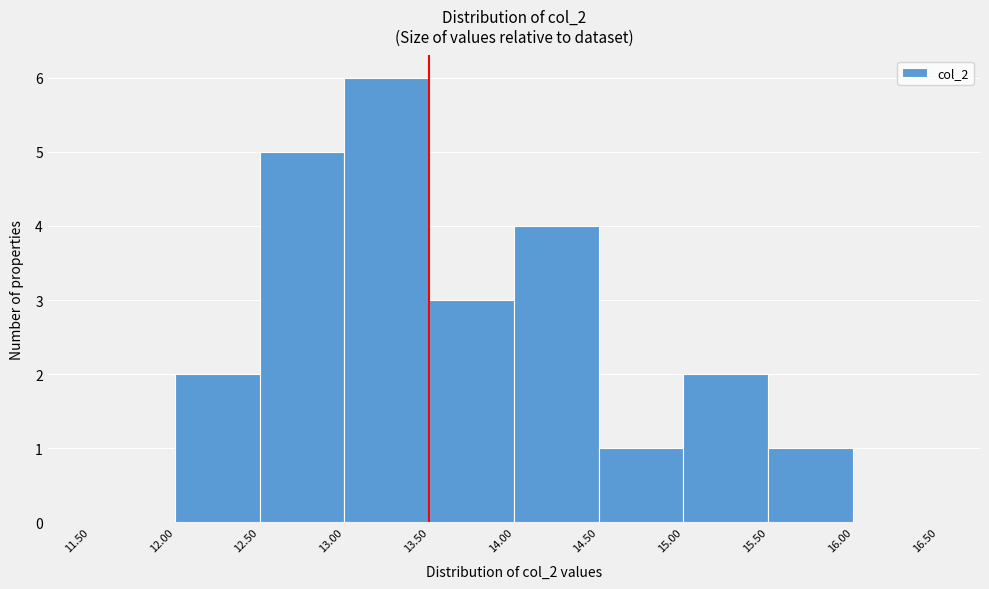

Reading left to right, list every bar in this chart as the range it spans on the x-axis followed by its height. The values are not printed on the chart, so give them approximately, as read against the axis.

11.50 to 12.00: 0
12.00 to 12.50: 2
12.50 to 13.00: 5
13.00 to 13.50: 6
13.50 to 14.00: 3
14.00 to 14.50: 4
14.50 to 15.00: 1
15.00 to 15.50: 2
15.50 to 16.00: 1
16.00 to 16.50: 0